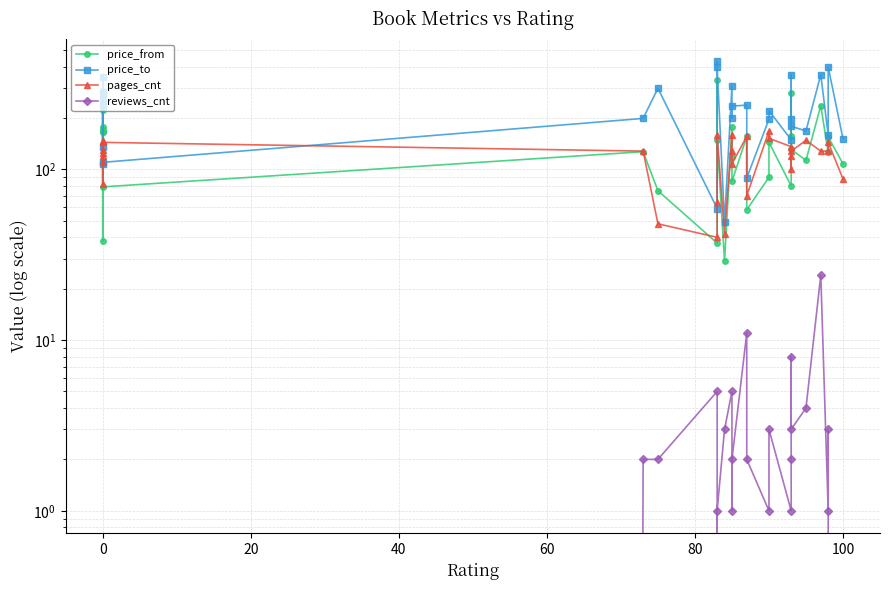

What is the value of the reviews_cnt point at the 16th from the left?

1